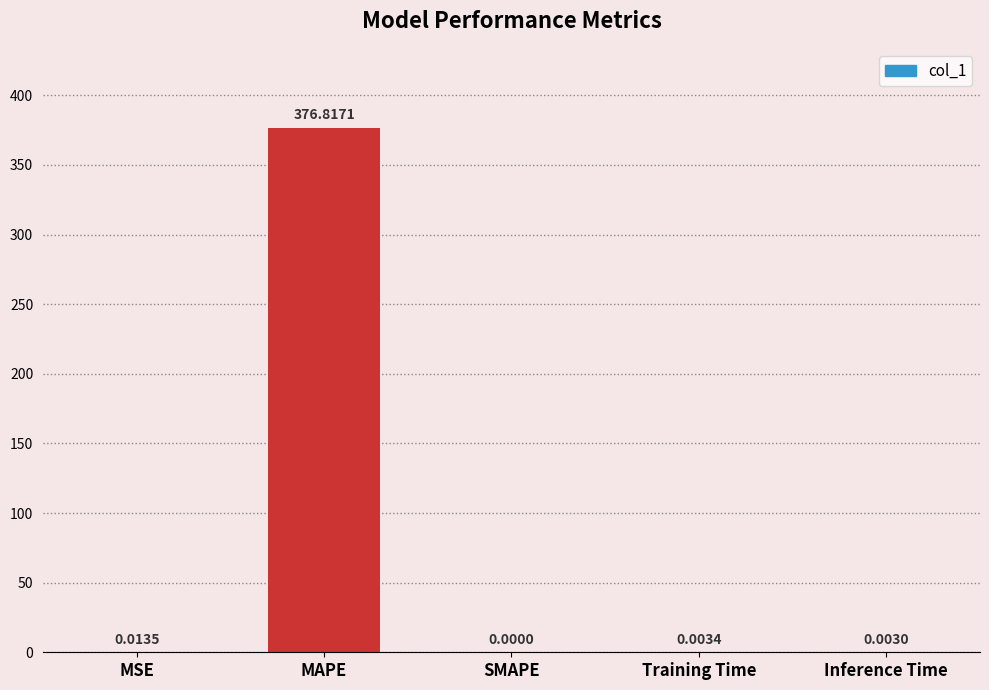

Between Training Time and Inference Time, which is larger?

Training Time